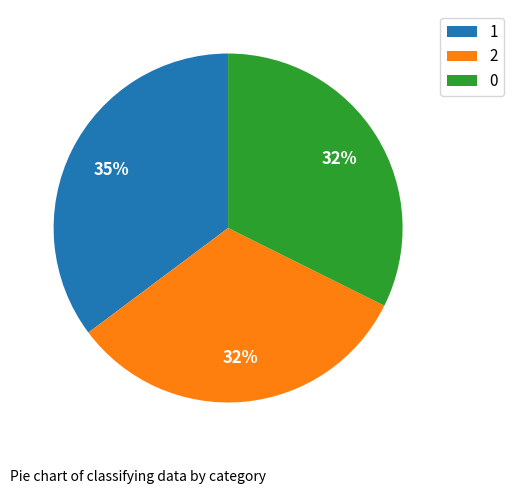

To the nearest percent, what is the difference between the 2 and 1 slice percentages?

3%